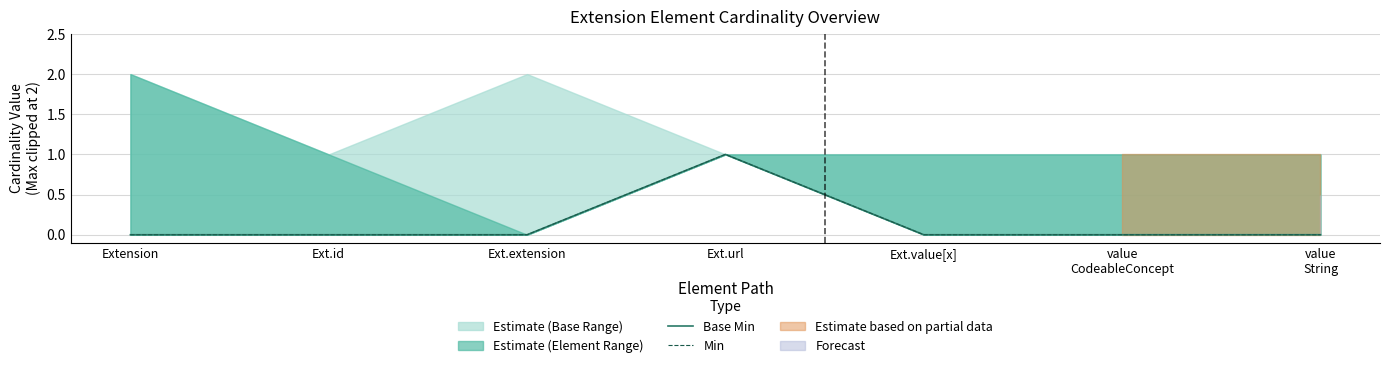

True or false: Base Min and Min intersect in this chart.

False